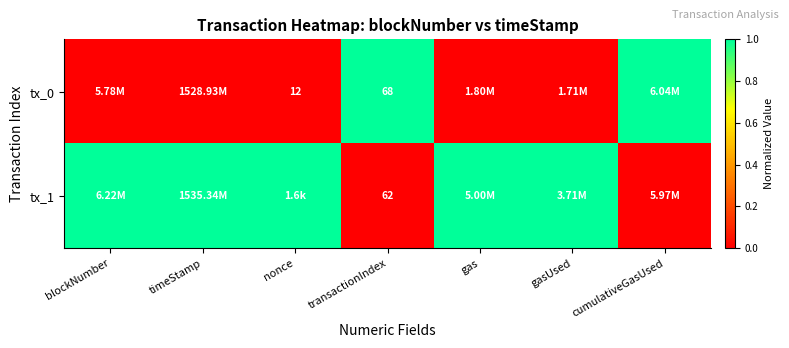

Read the tx_0 value at cumulativeGasUsed.

1